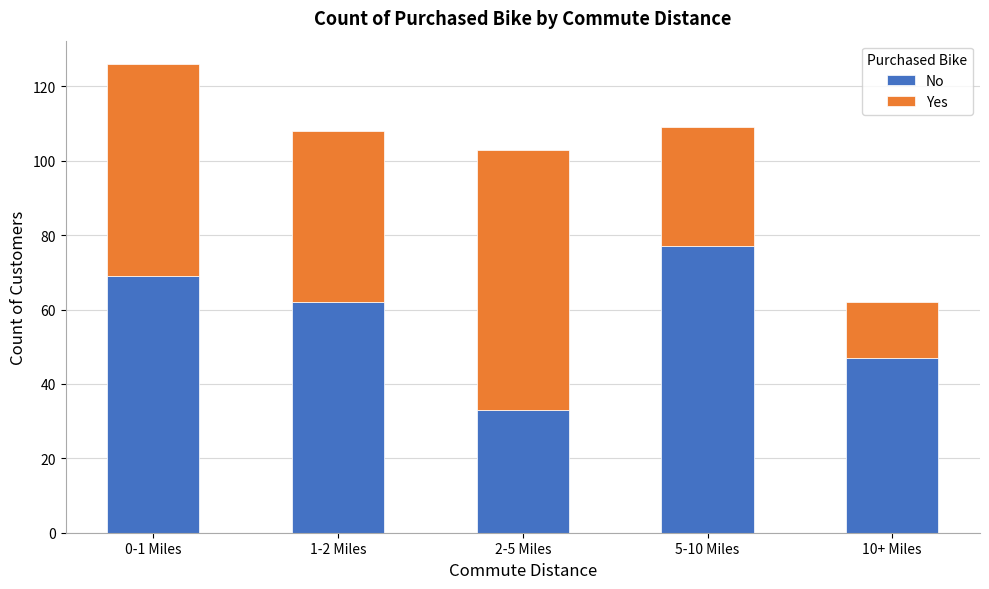

Reading right to left, what are the values for No?

10+ Miles=47	5-10 Miles=77	2-5 Miles=33	1-2 Miles=62	0-1 Miles=69